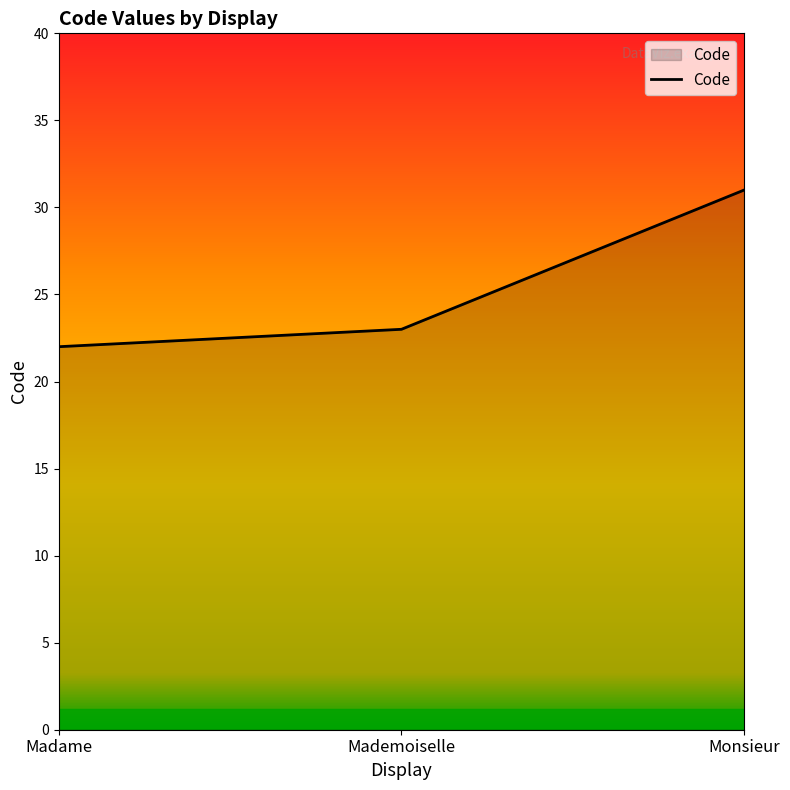

Is it true that the value at Monsieur is 17?

False